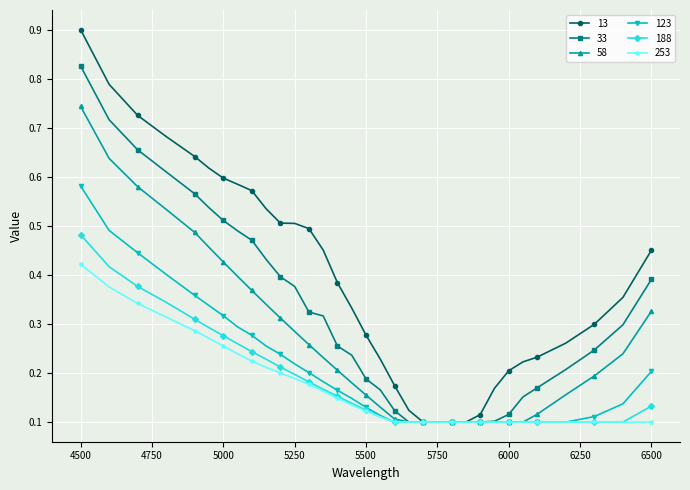

Rank the series by their maximum value, from highest to lowest.

13, 33, 58, 123, 188, 253